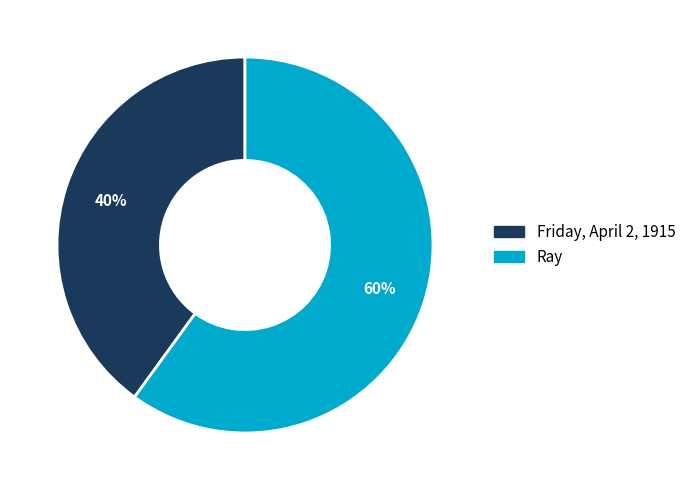

Which has a higher value, Friday, April 2, 1915 or Ray?

Ray